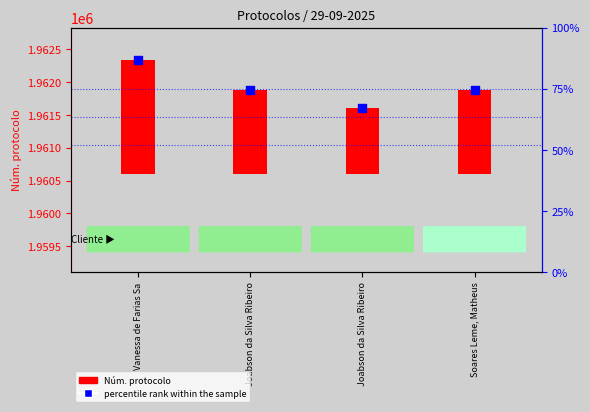

At how many categories does at least one series exceed 1945342?

4